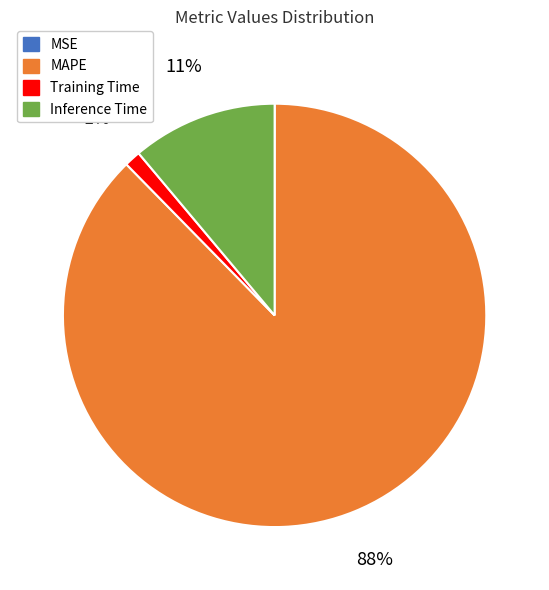

Is the sum of MAPE and Inference Time greater than half?

Yes